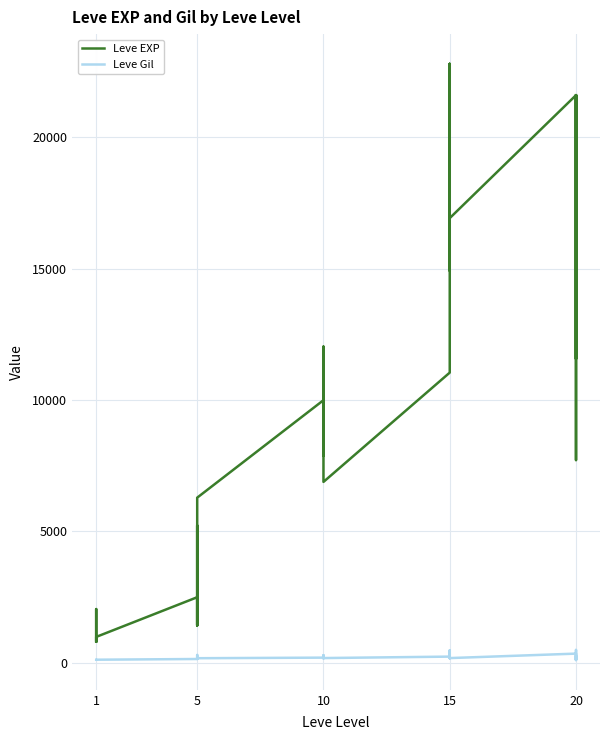

How many categories are shown in the chart?

30